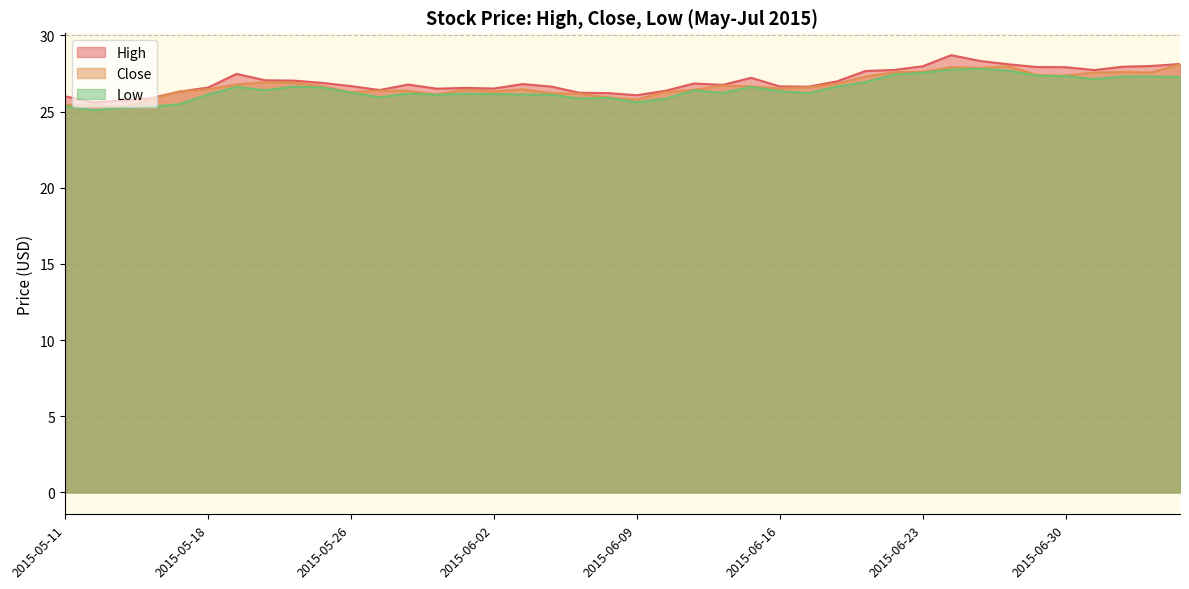

What position from the left is 2015-06-03?

17